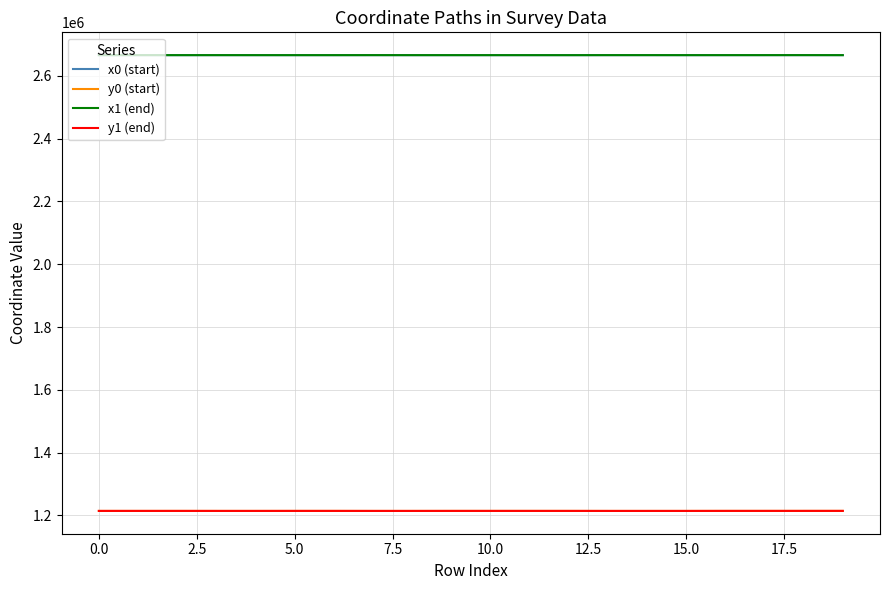

How many distinct data groups are displayed?

4